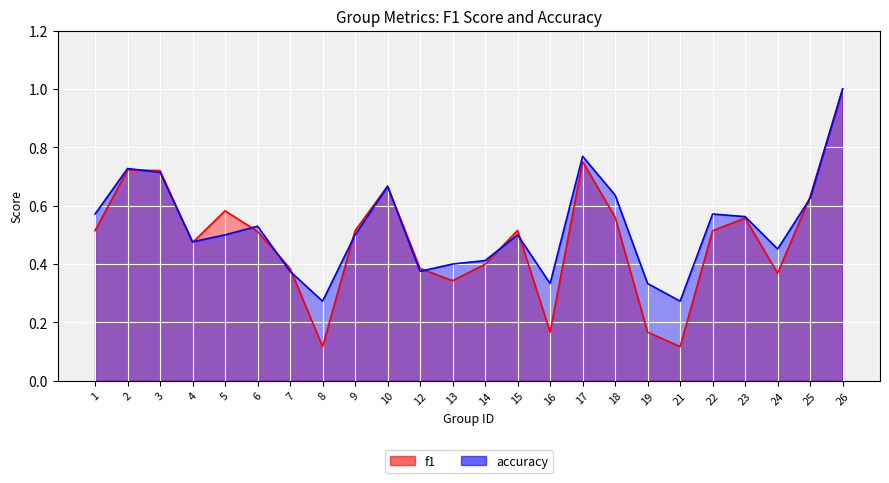

Where is accuracy nearest to the value 0?

8